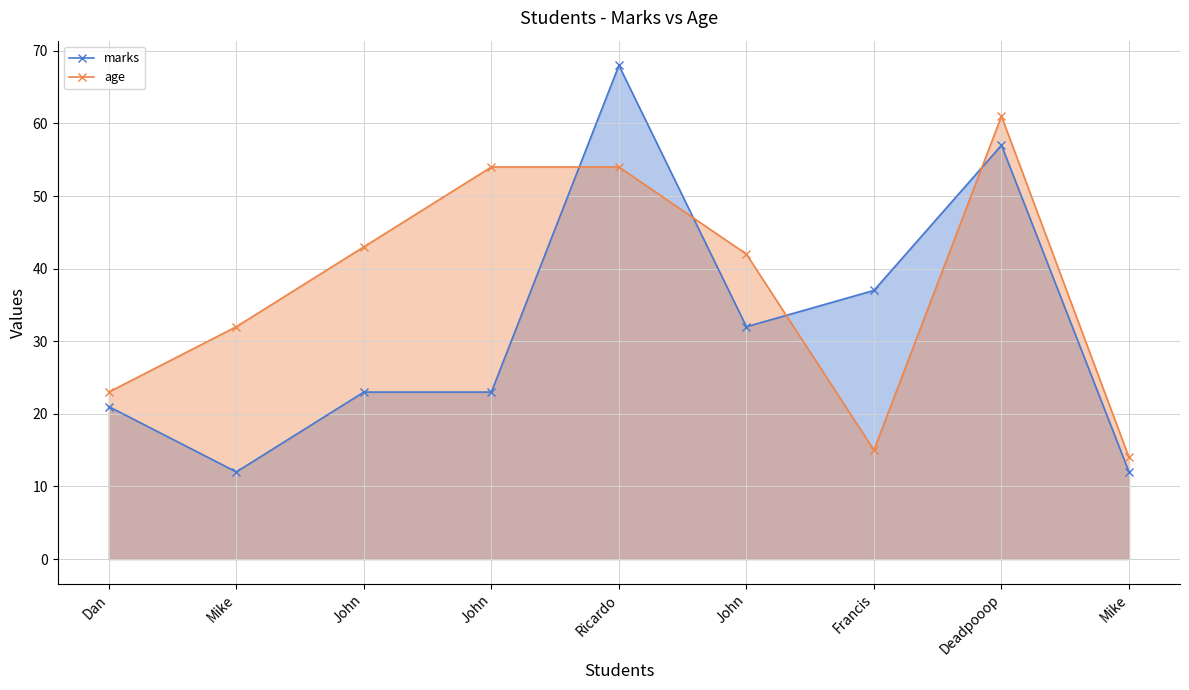

Between John and John, which series saw the biggest shift?

age